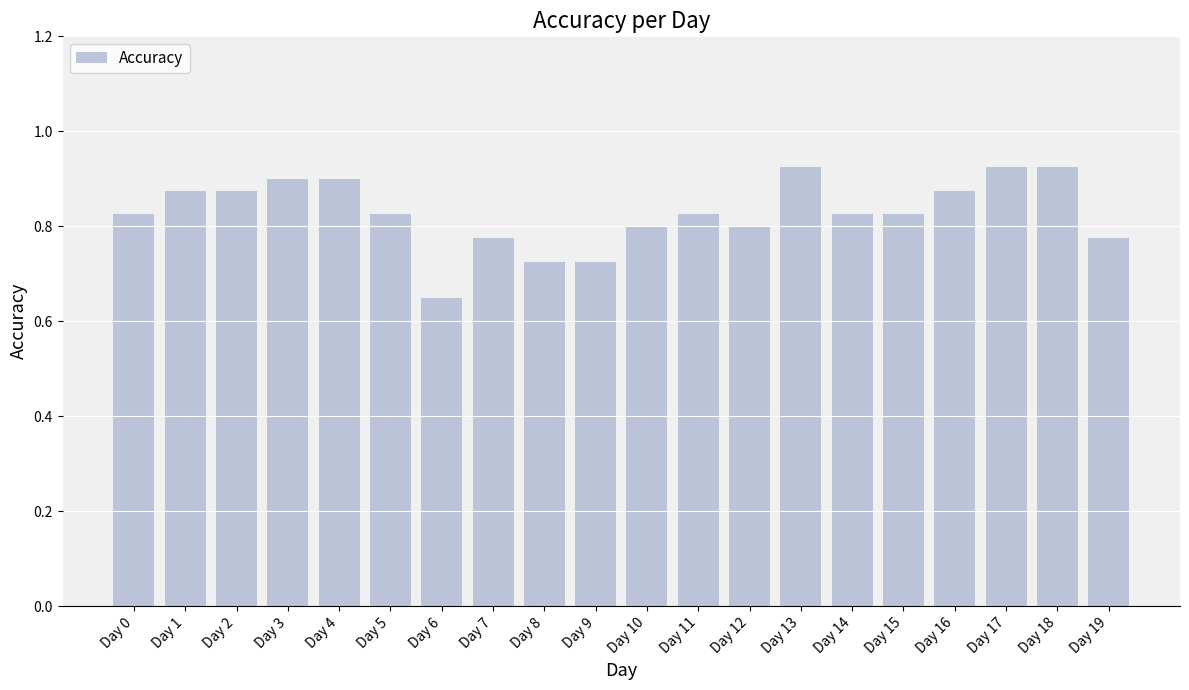

What is the difference between the second highest and minimum values?

0.3